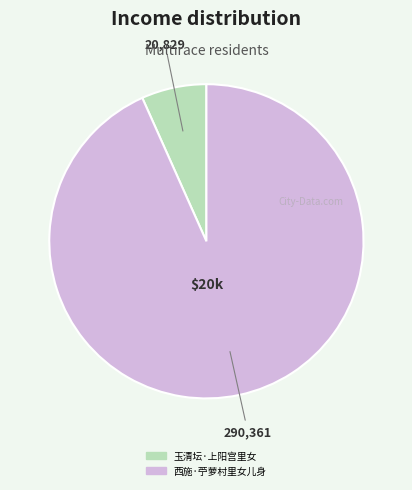

Which category has the biggest portion of the pie?

西施·苧萝村里女儿身